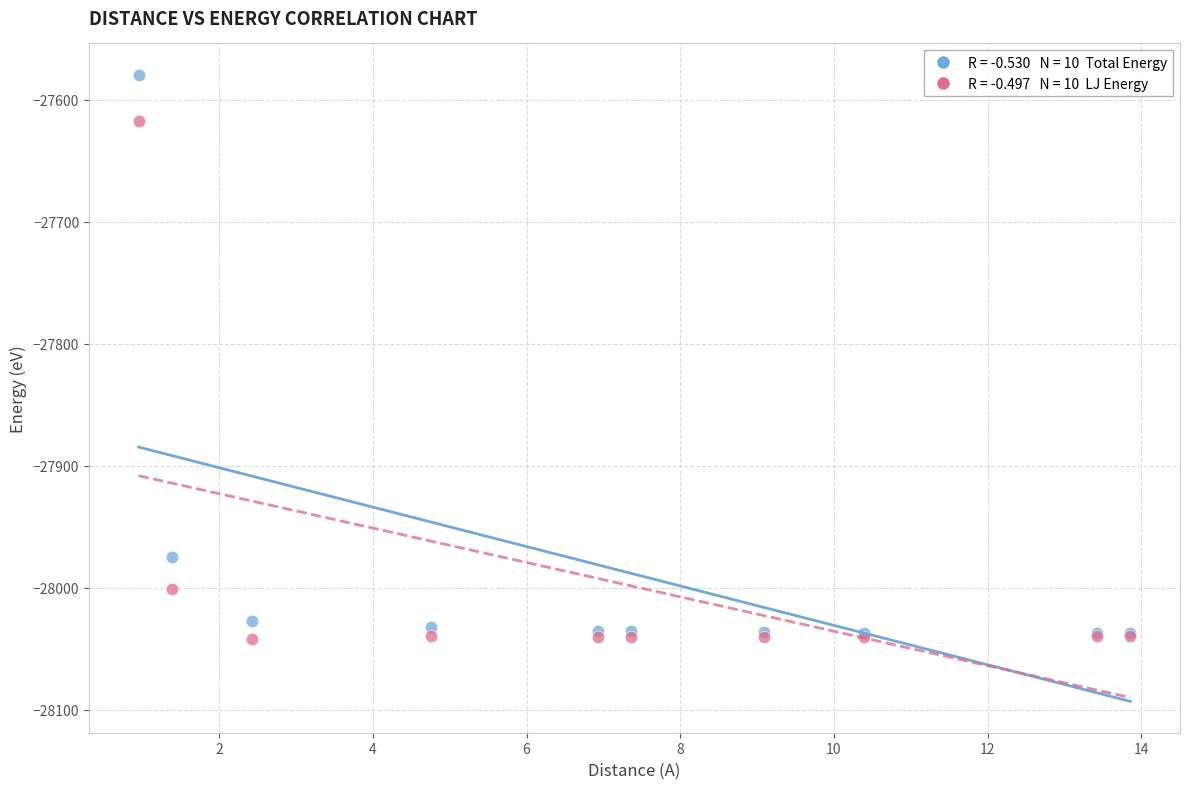

Across all series, what Y value is closest to -27810?

-27974.8